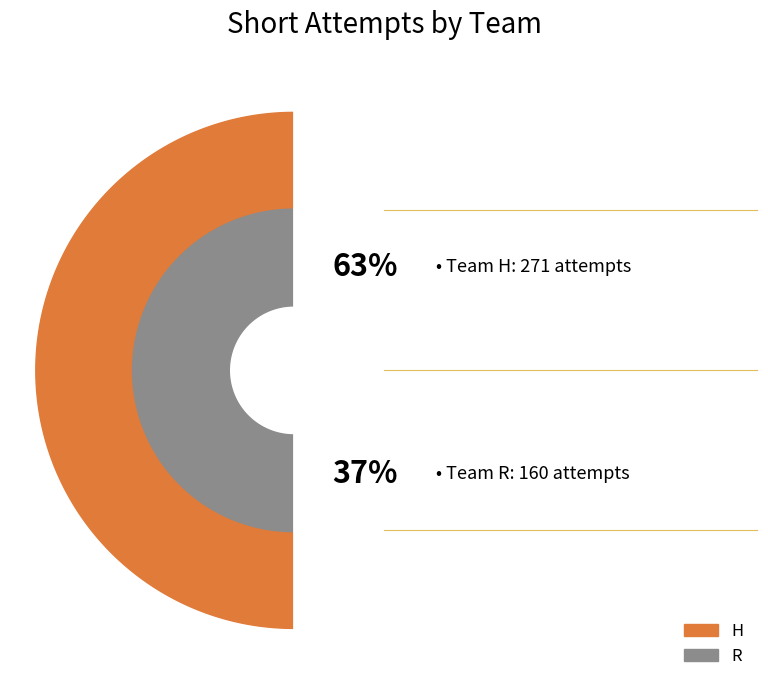

Rank the categories by value from lowest to highest.

R, H